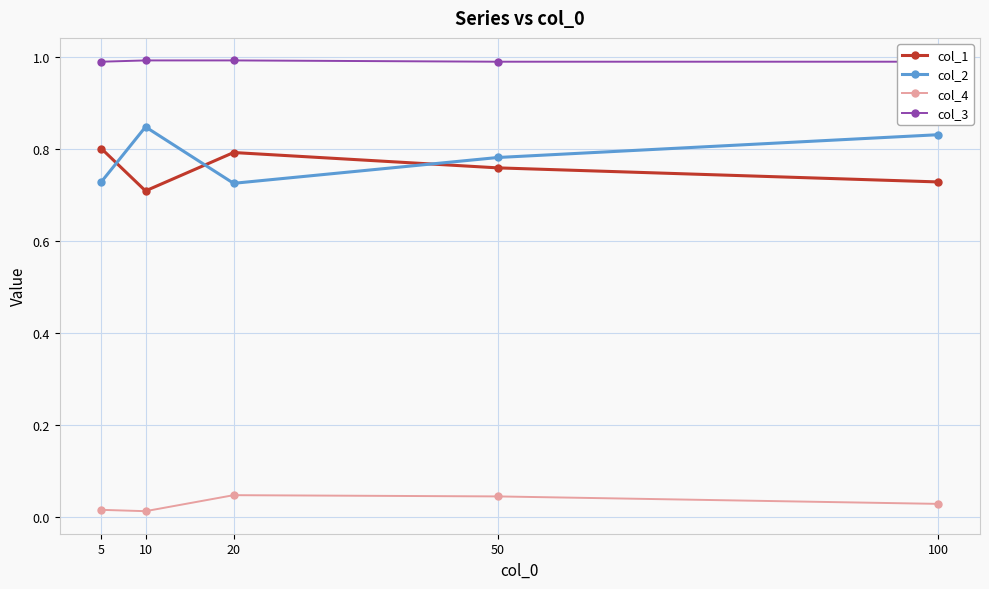

At 50, list the series in order from largest to smallest.

col_3, col_2, col_1, col_4